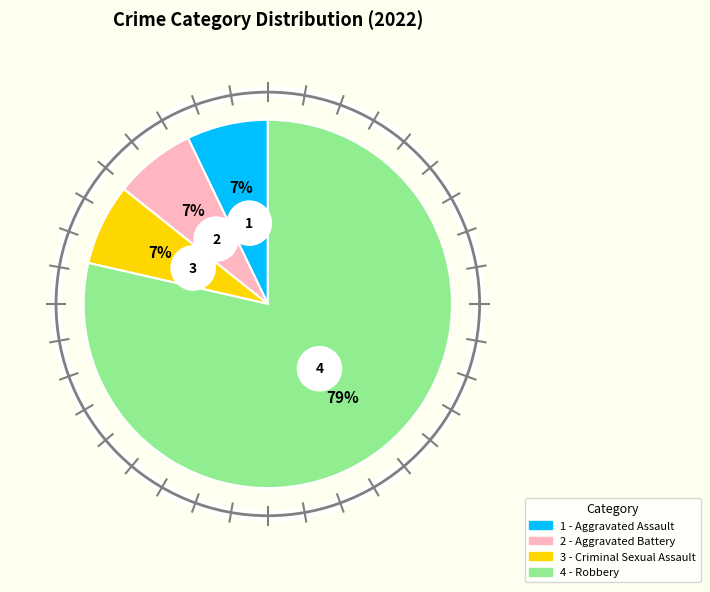

What percentage is the Criminal Sexual Assault slice, to the nearest percent?

7%